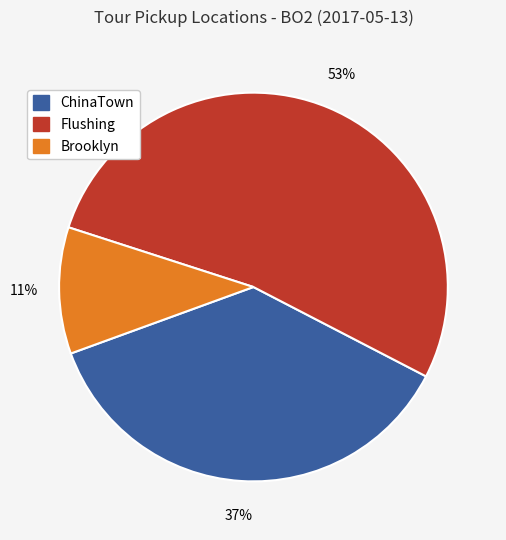

Which category has the biggest portion of the pie?

Flushing